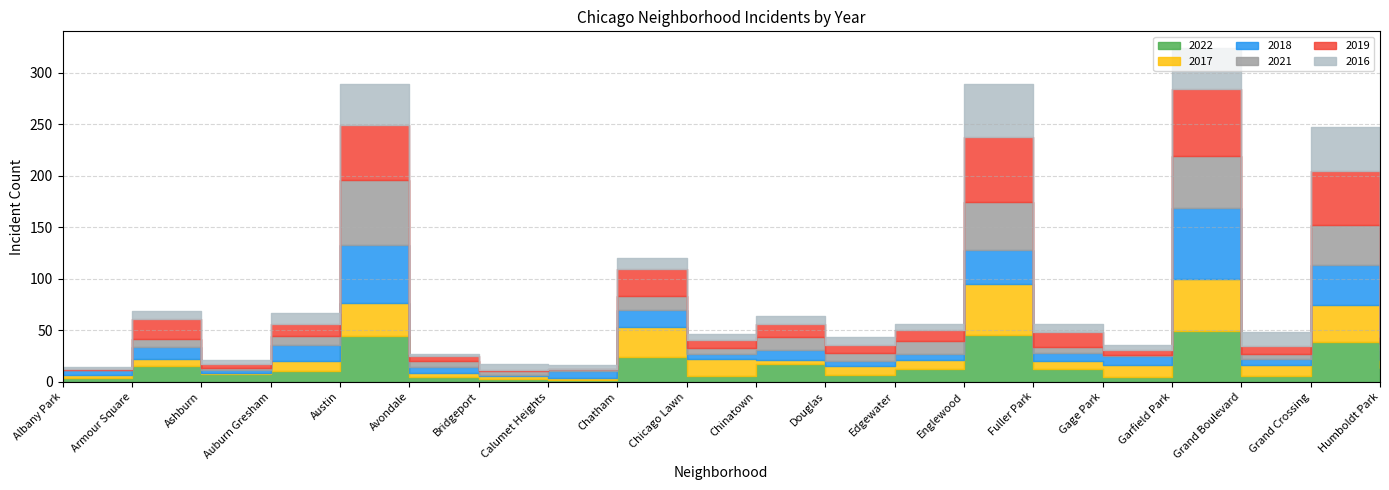

At Garfield Park, list the series in order from smallest to largest.

2016, 2022, 2021, 2017, 2019, 2018